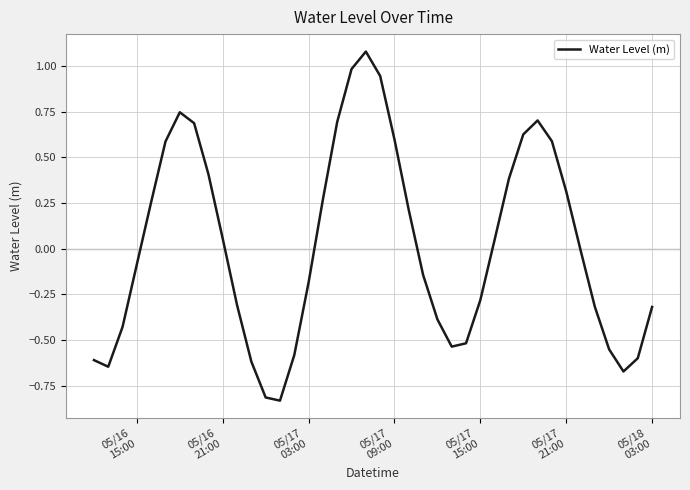

Does the chart have visible grid lines?

Yes